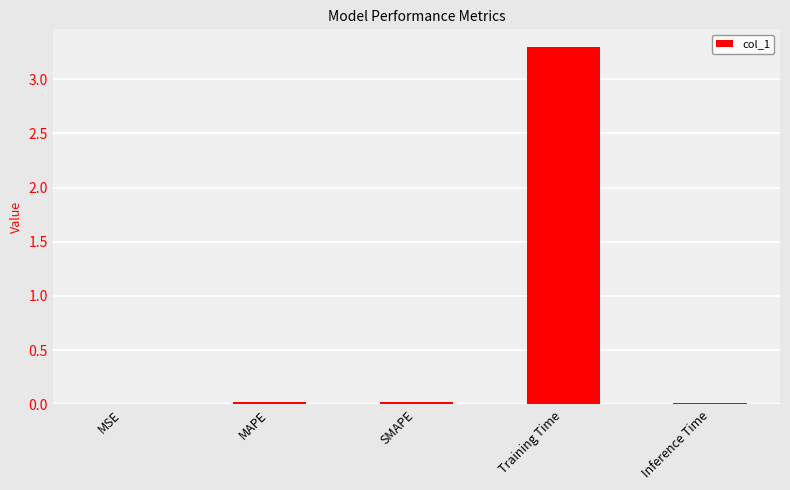

What is the average value?

0.7